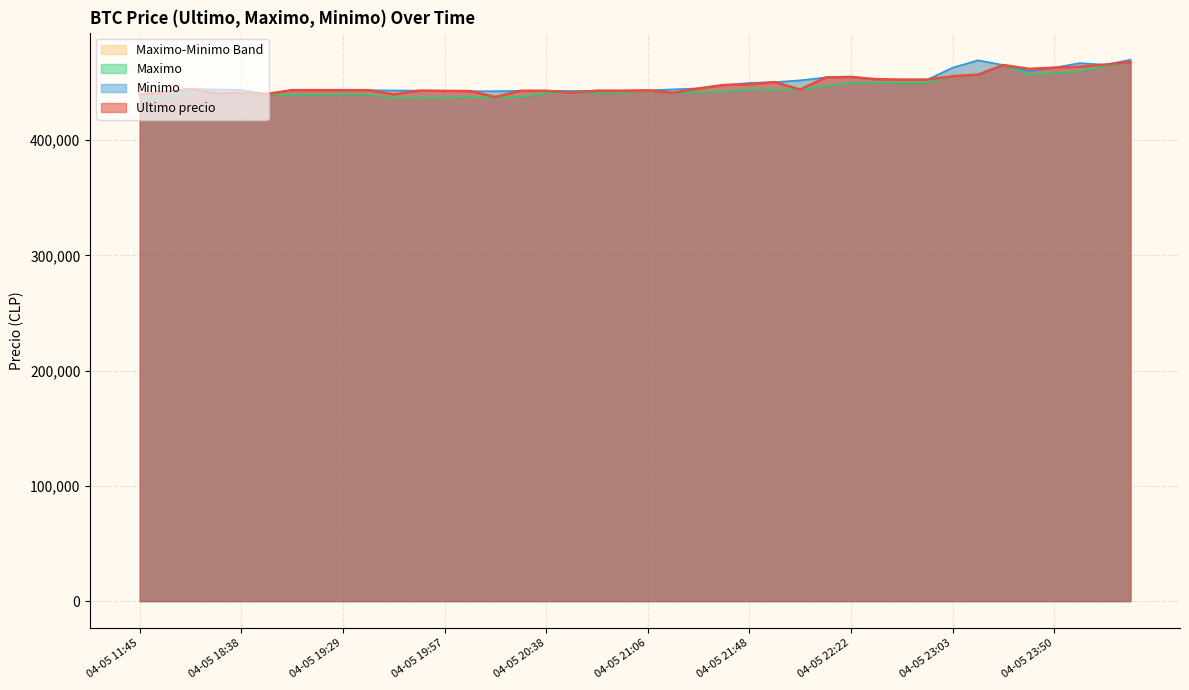

Which series has the widest spread of values?

Maximo